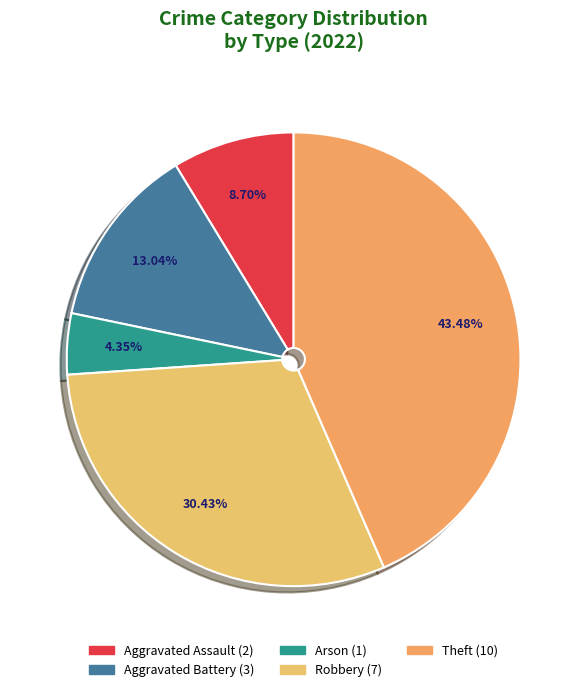

Does any single category account for the majority?

No